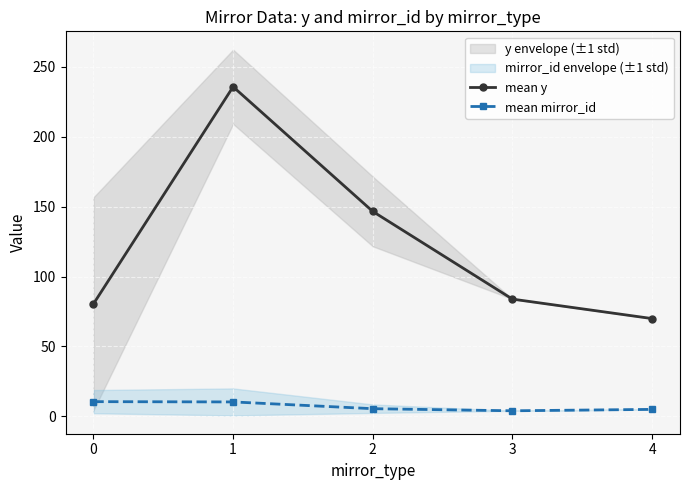

List the labels in order of mean mirror_id value, largest first.

0, 1, 2, 4, 3